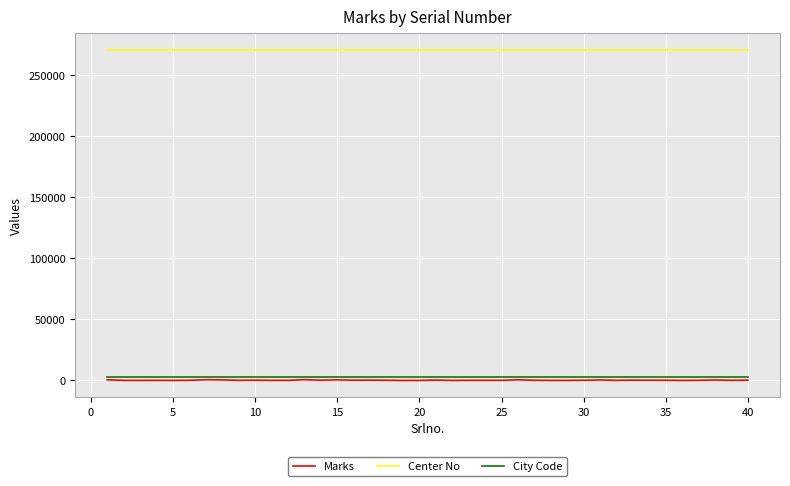

What is the maximum value for Center No?

270513